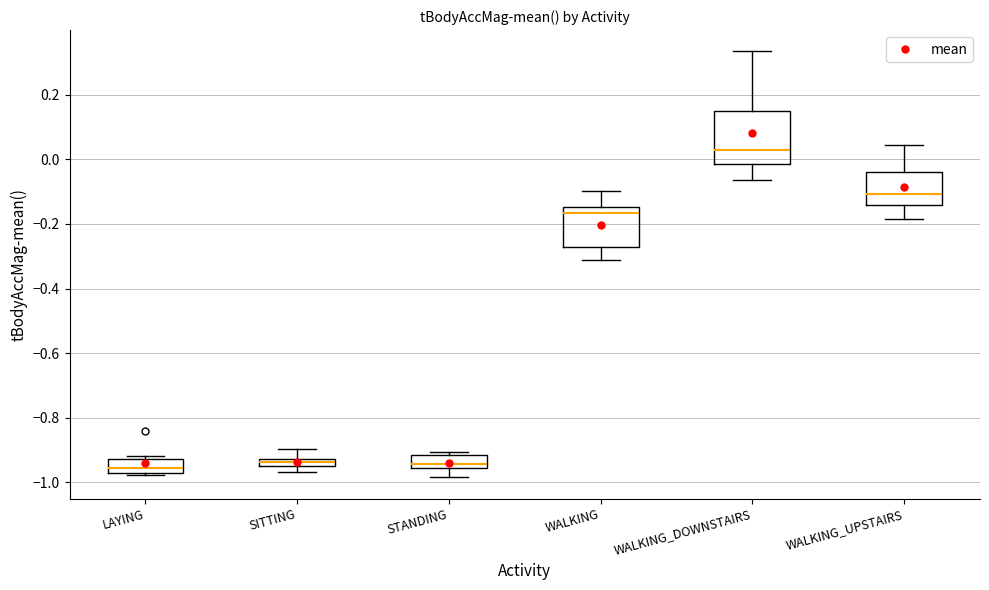

Which box is the tallest, from its lower edge to its upper edge?

WALKING_DOWNSTAIRS